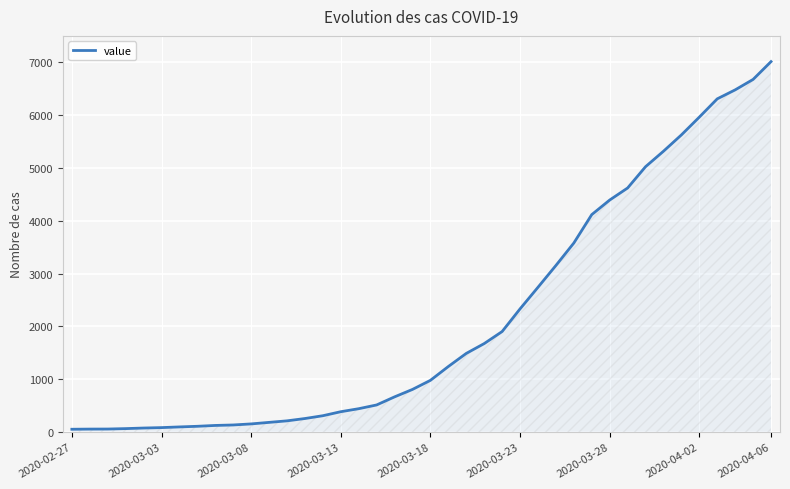

What is the difference between the maximum and minimum values?

6961